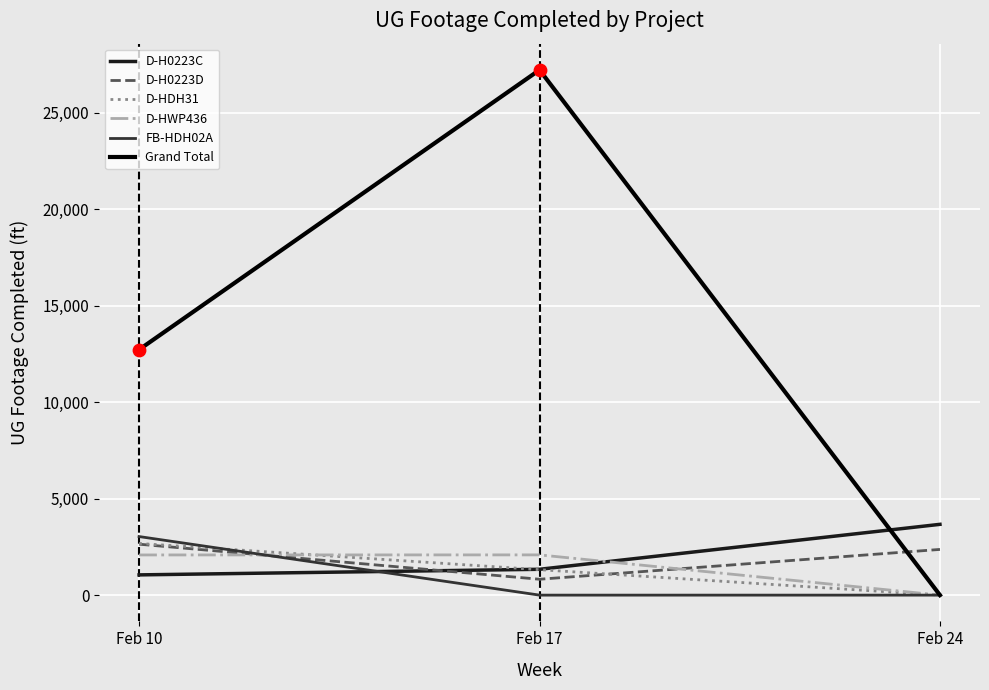

Which series has the largest range (max minus min)?

Grand Total